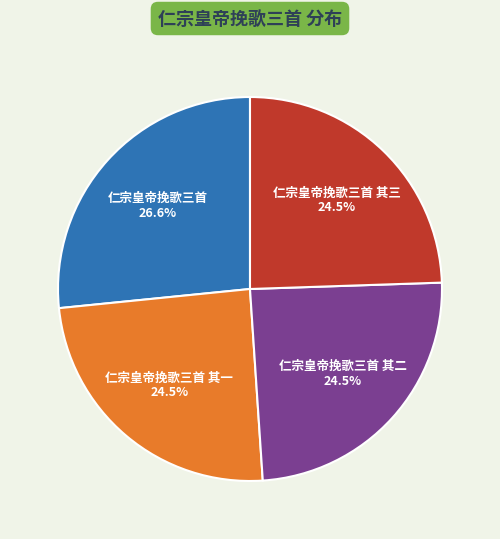

What portion of the pie excludes 仁宗皇帝挽歌三首 其三 24.5%?

75.5%